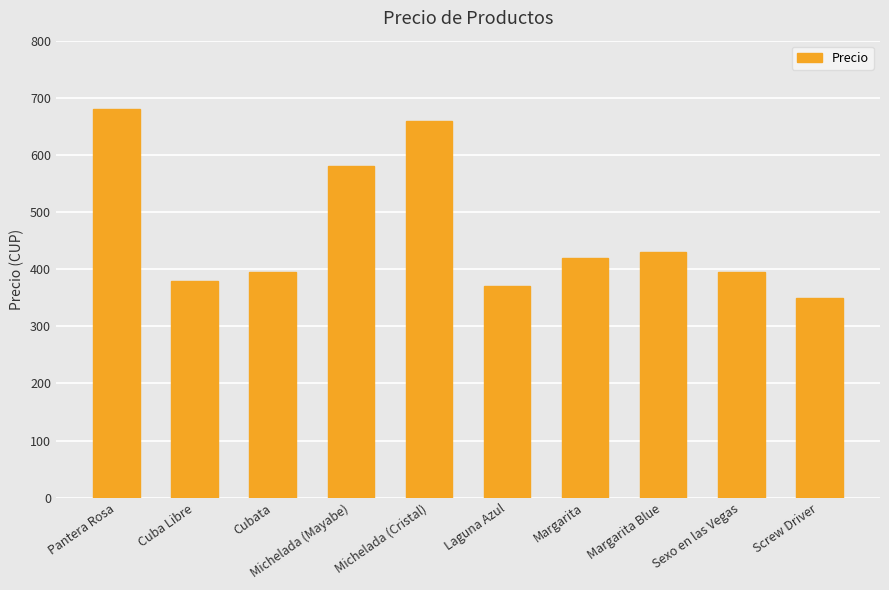

How many data points are less than 420?

5